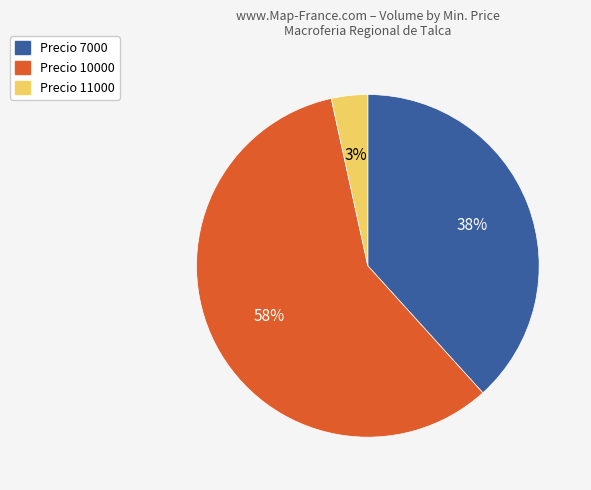

To the nearest percent, what is the average slice percentage?

33%